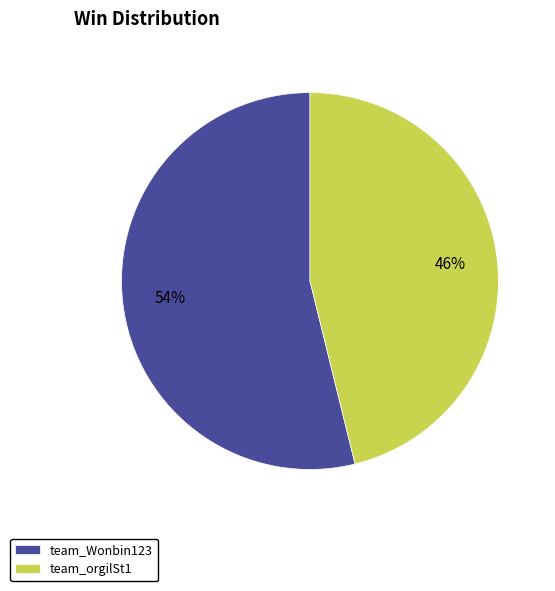

Rank the categories by value from lowest to highest.

team_orgilSt1, team_Wonbin123